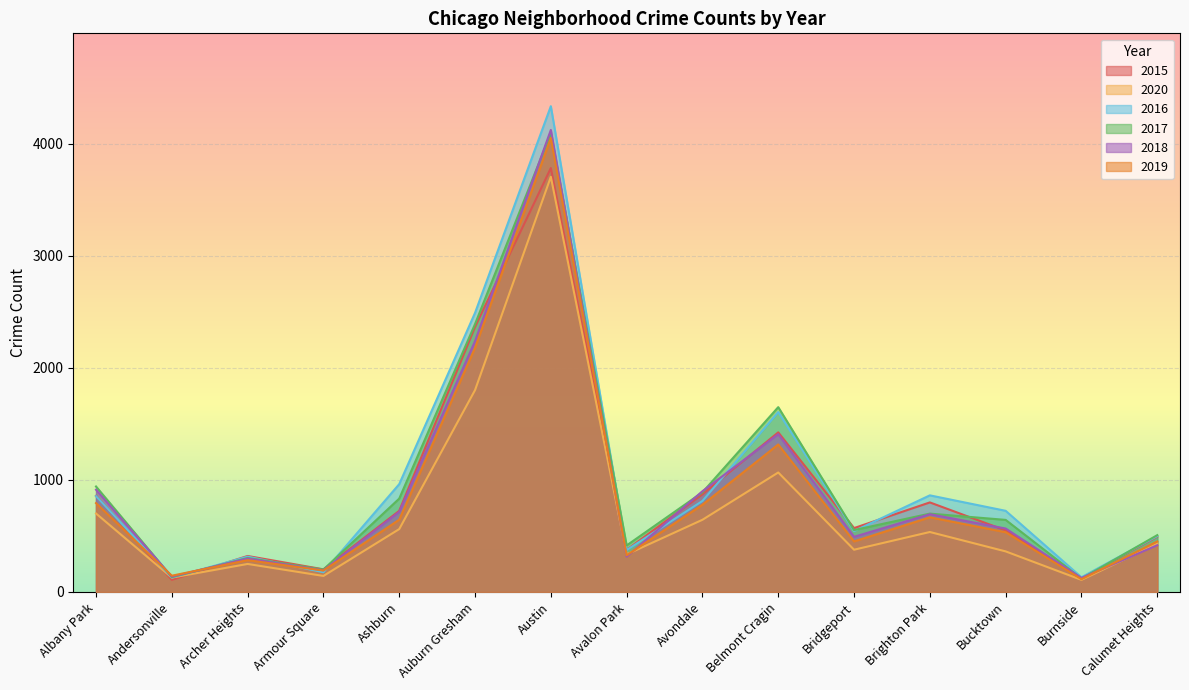

What is the highest value of the 2018 series?

4122